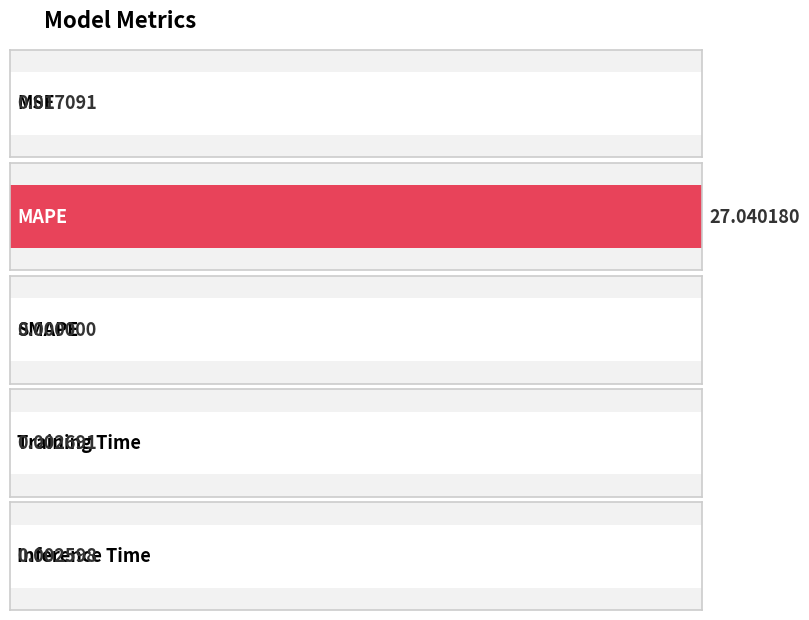

Reading left to right, list all the values displayed in this chart.

0.0	27.0	0.0	0.0	0.0